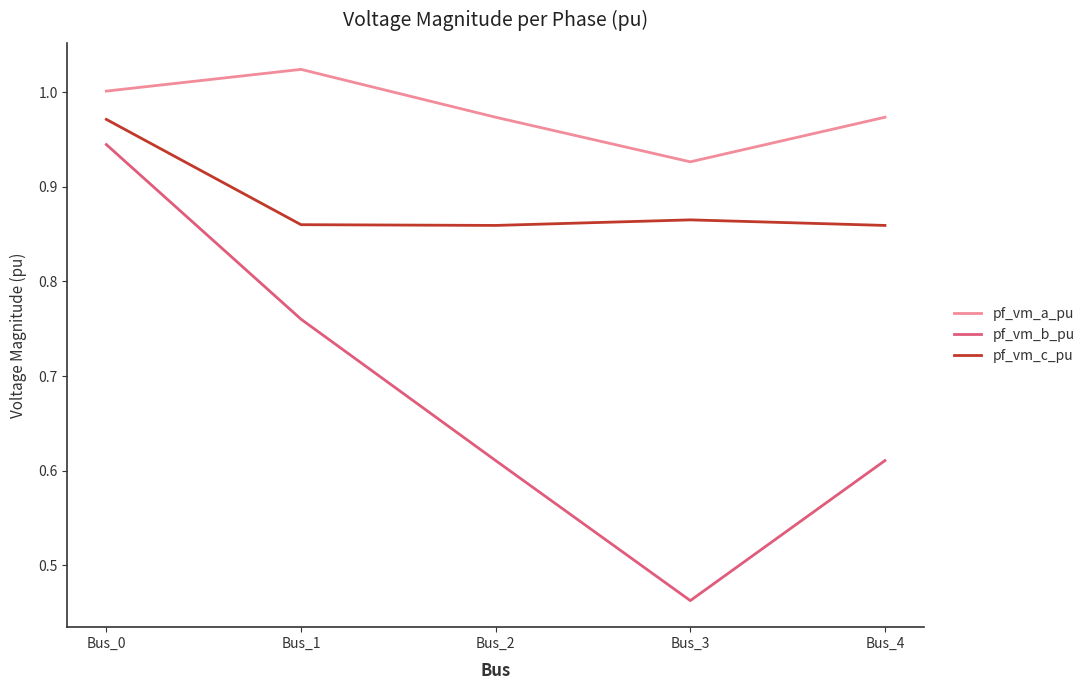

Which series changed the most between Bus_1 and Bus_3?

pf_vm_b_pu